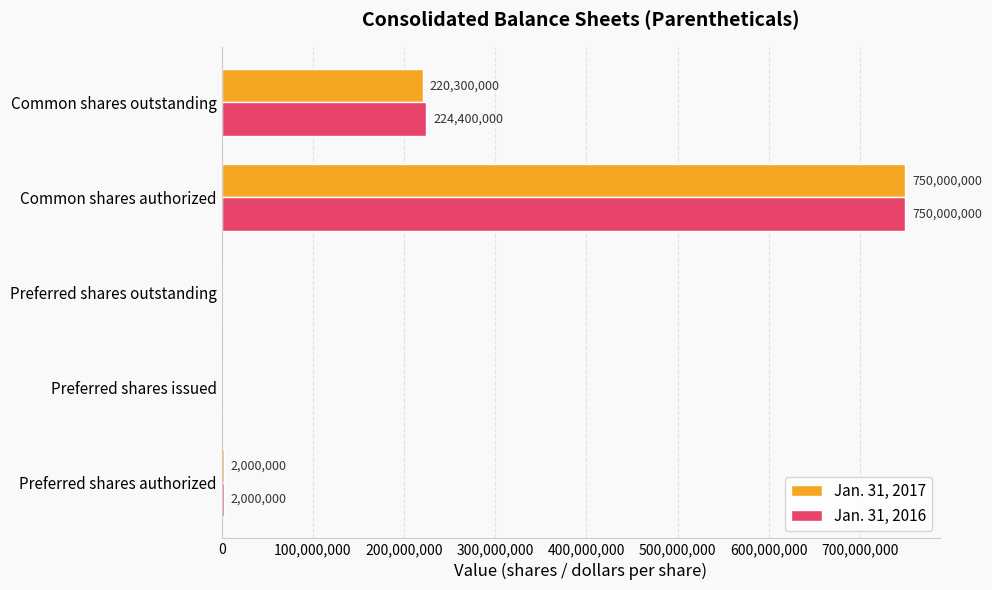

How many data points does each series have?

5